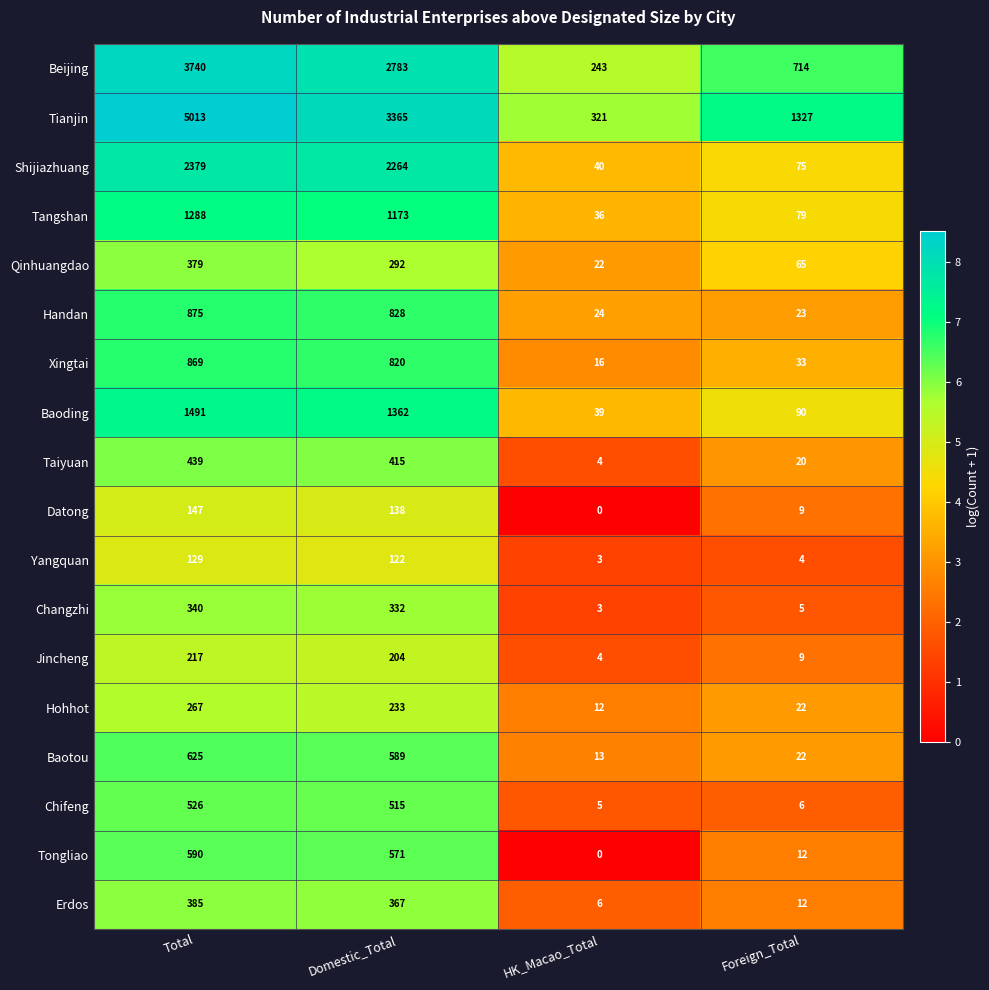

How many values in the Xingtai series are below 820?

2